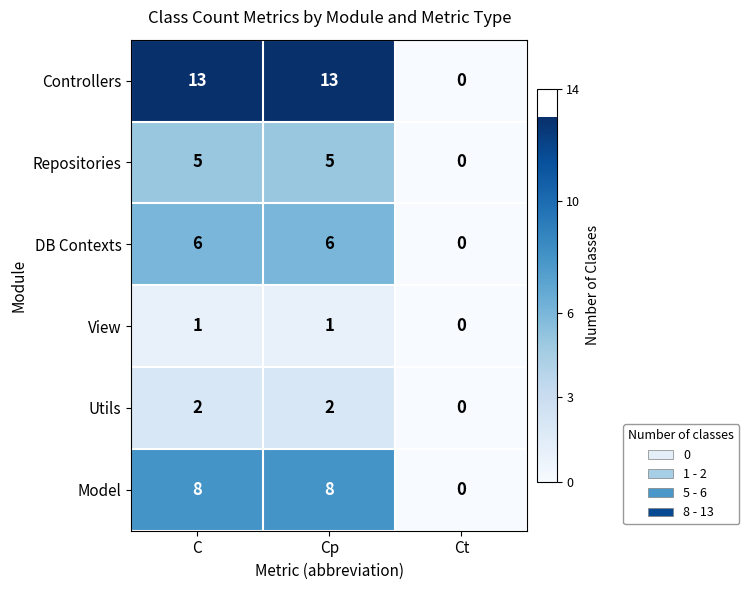

Rank the series by their maximum value, from lowest to highest.

View, Utils, Repositories, DB Contexts, Model, Controllers